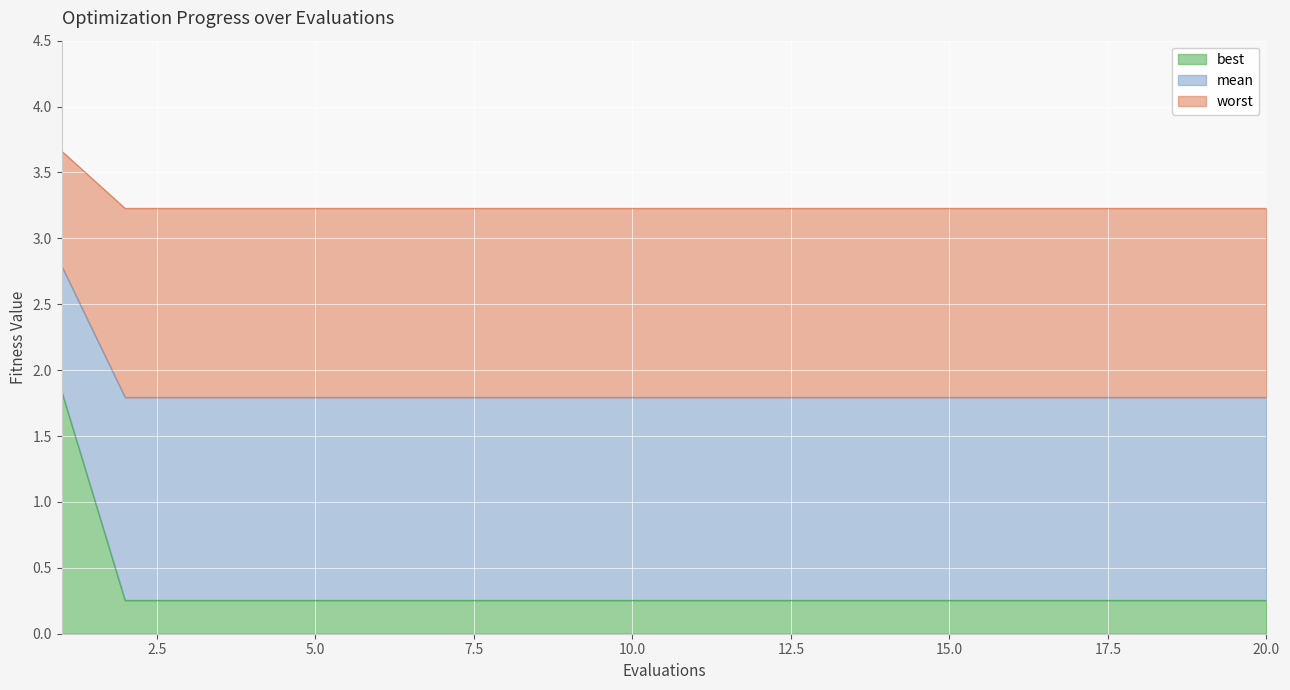

Is it true that best equals 0.1 at 10.0?

False